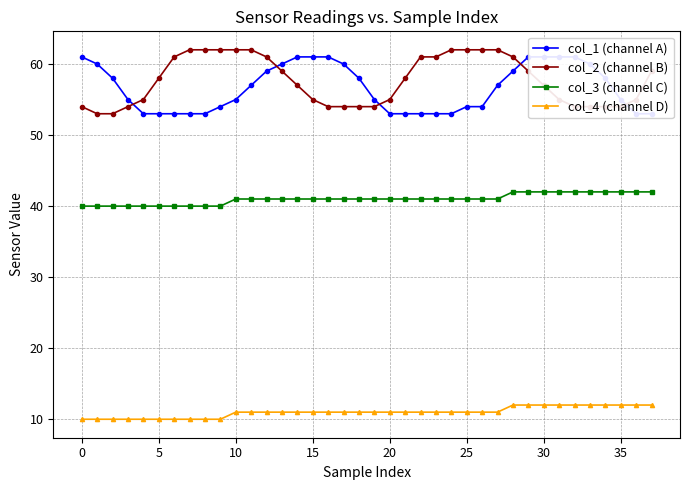

What is the label of the 5th point from the right?

33